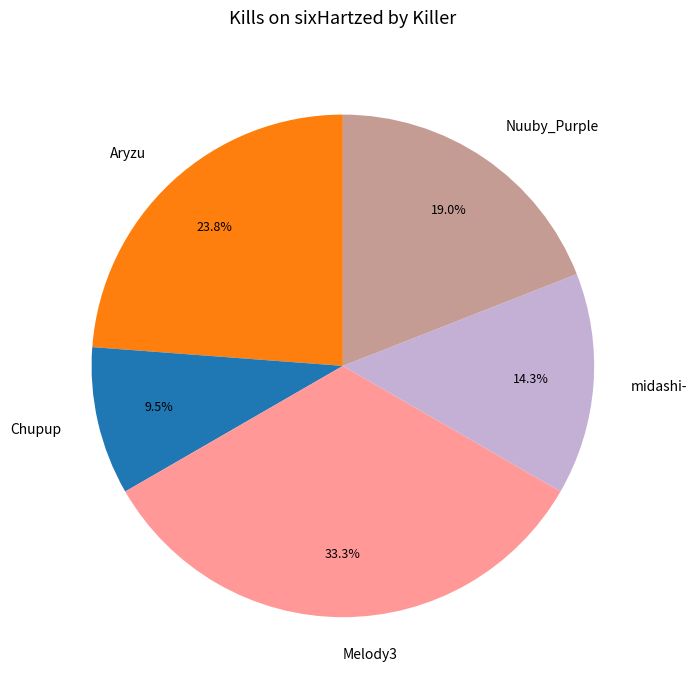

How many slices are in this pie chart?

5